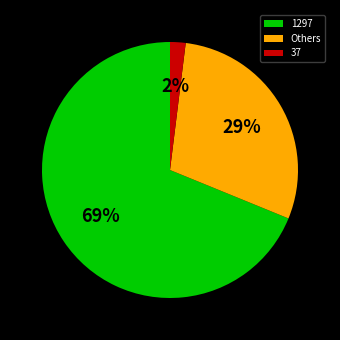

How many segments does this pie chart have?

3